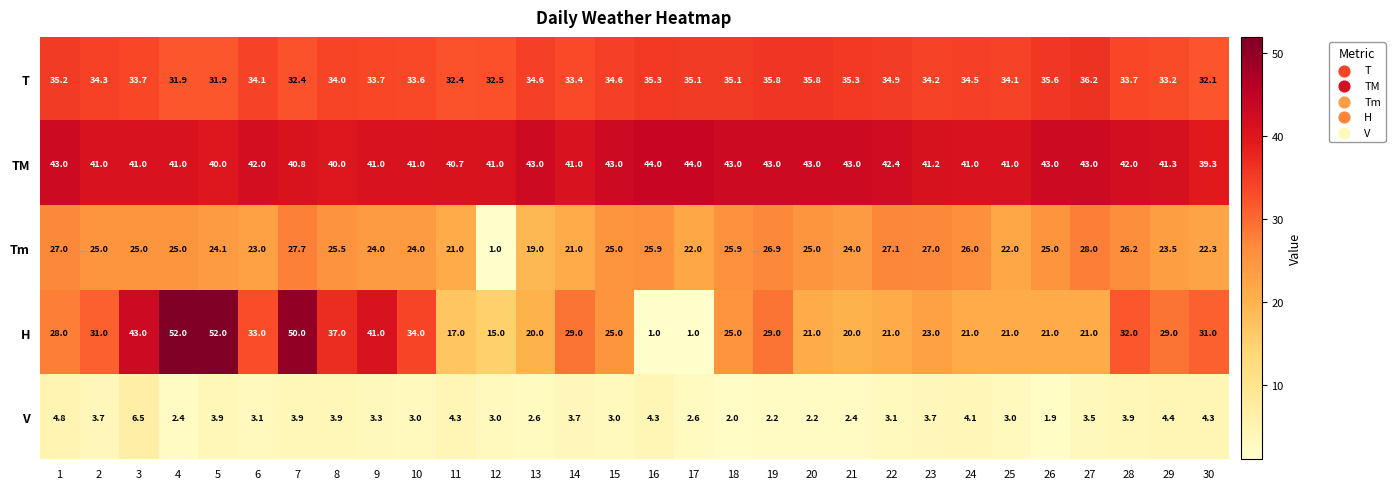

What is the difference between the highest and lowest values at 9?

37.7